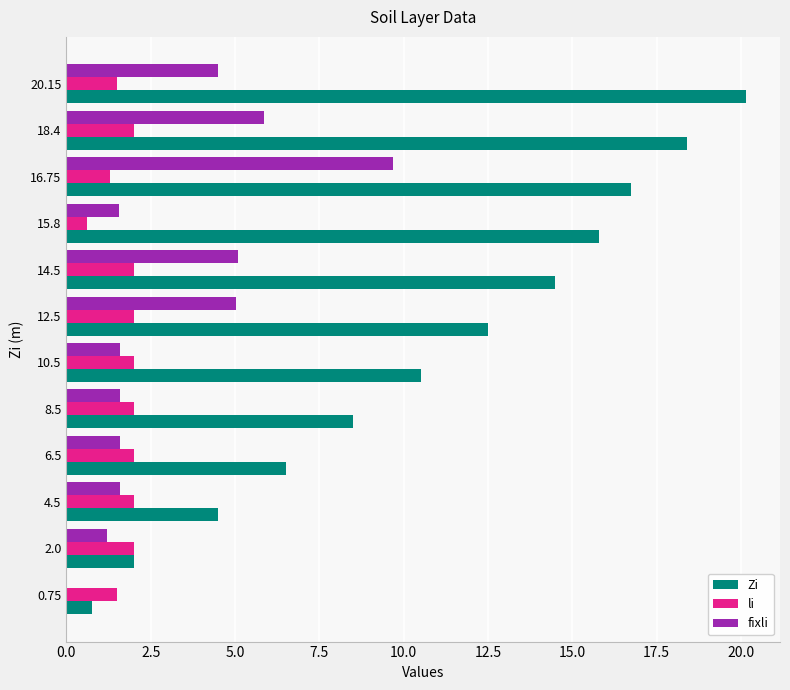

At which label does Zi reach its peak?

20.15